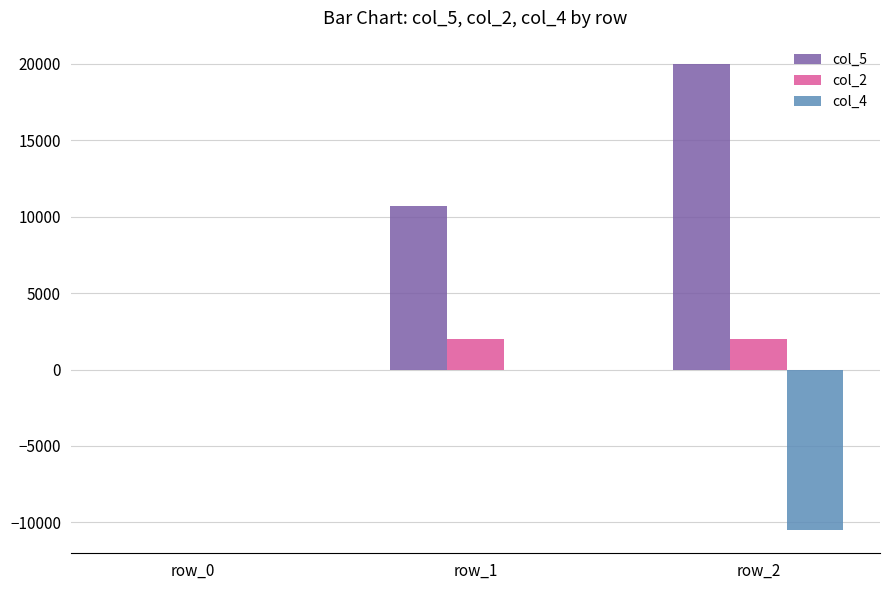

Between row_0 and row_1, which series saw the biggest shift?

col_5